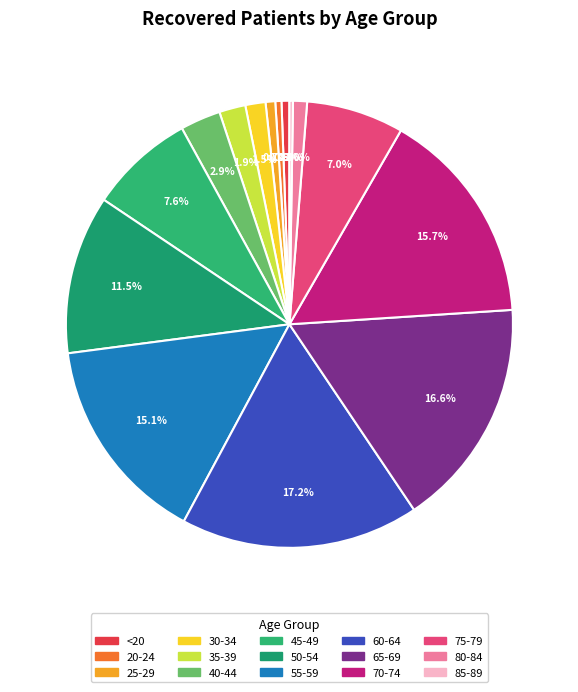

How many segments does this pie chart have?

15